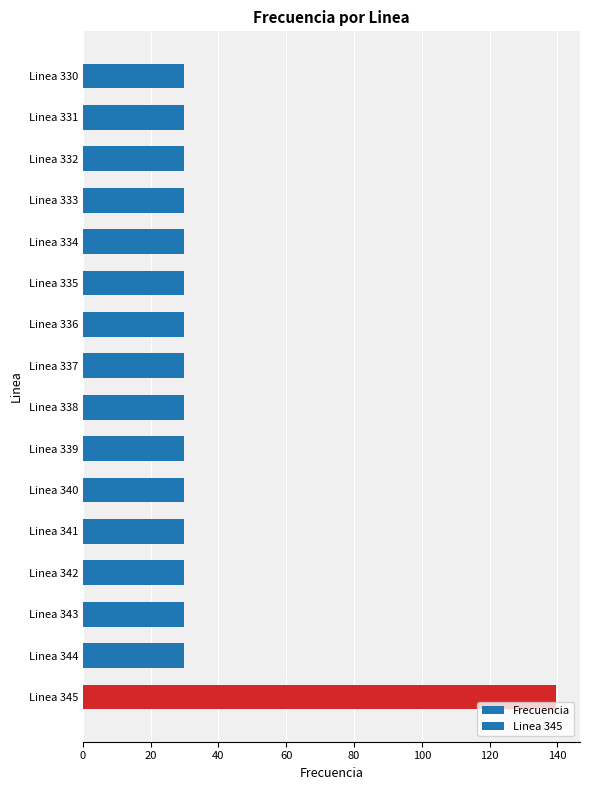

Count the number of data series in this chart.

1